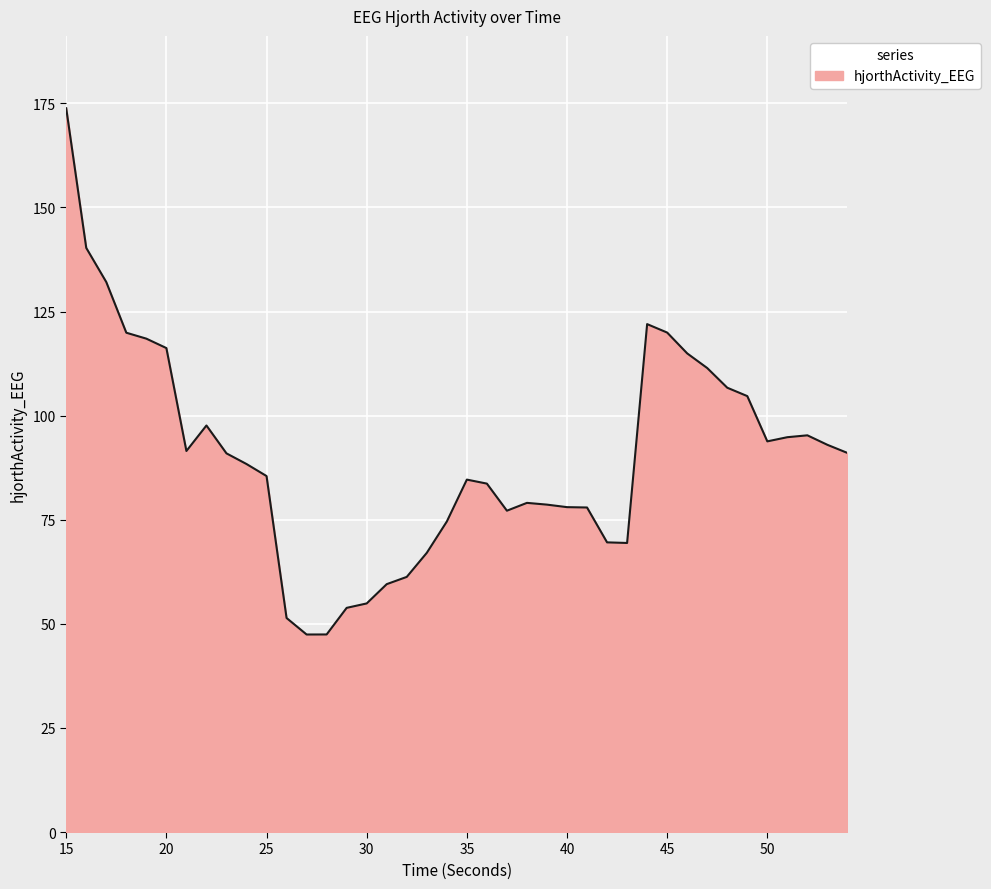

What is the smallest value displayed?

47.4